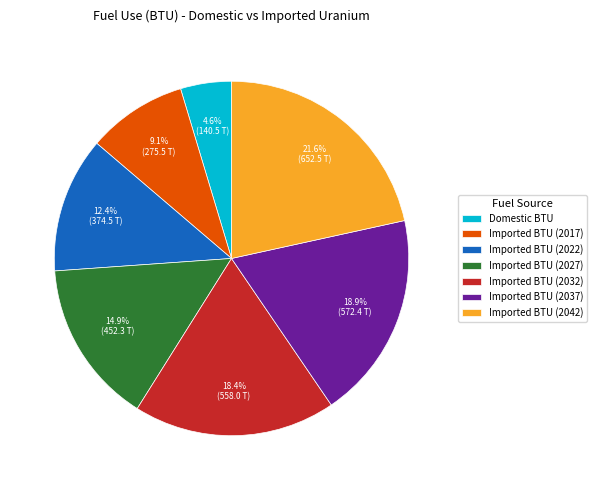

Is there any slice that represents more than half of the pie?

No